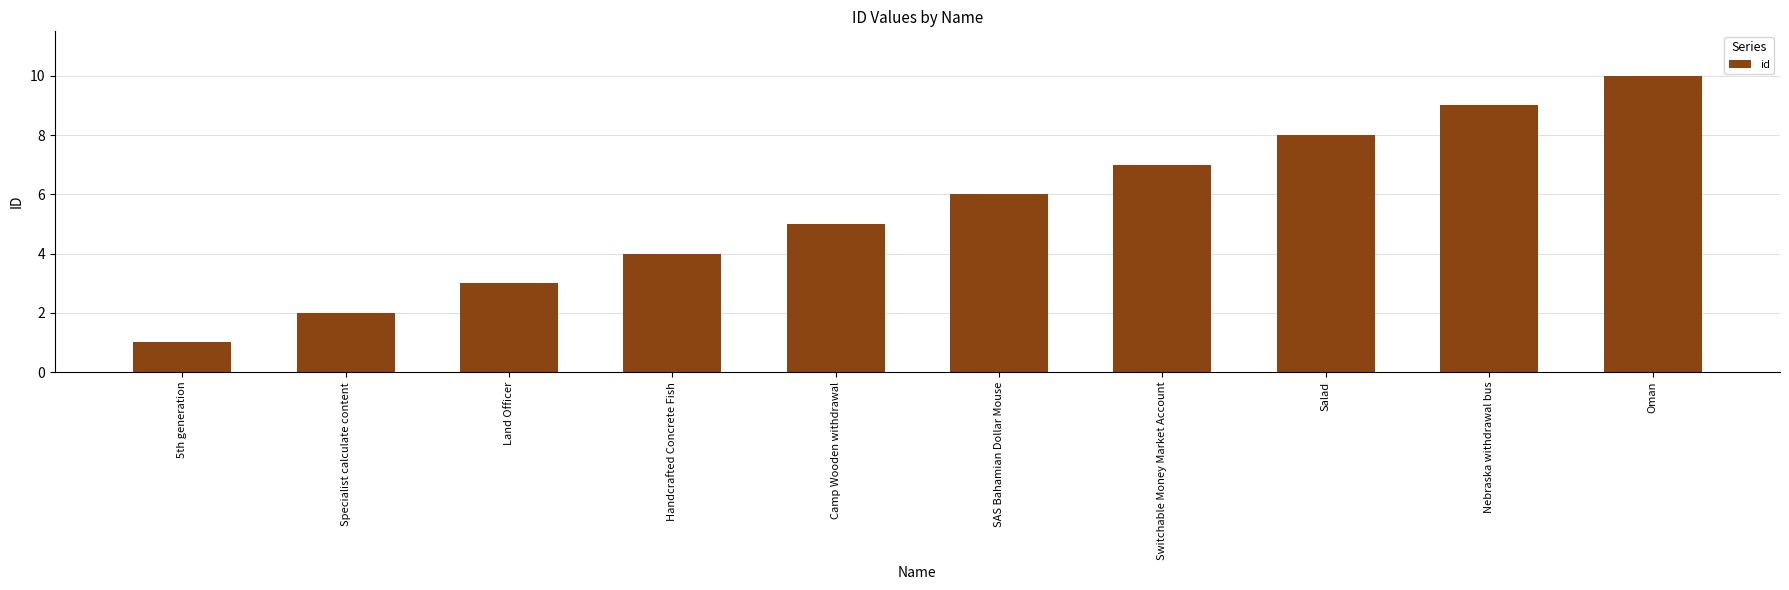

What is the difference between the values at Handcrafted Concrete Fish and 5th generation?

3